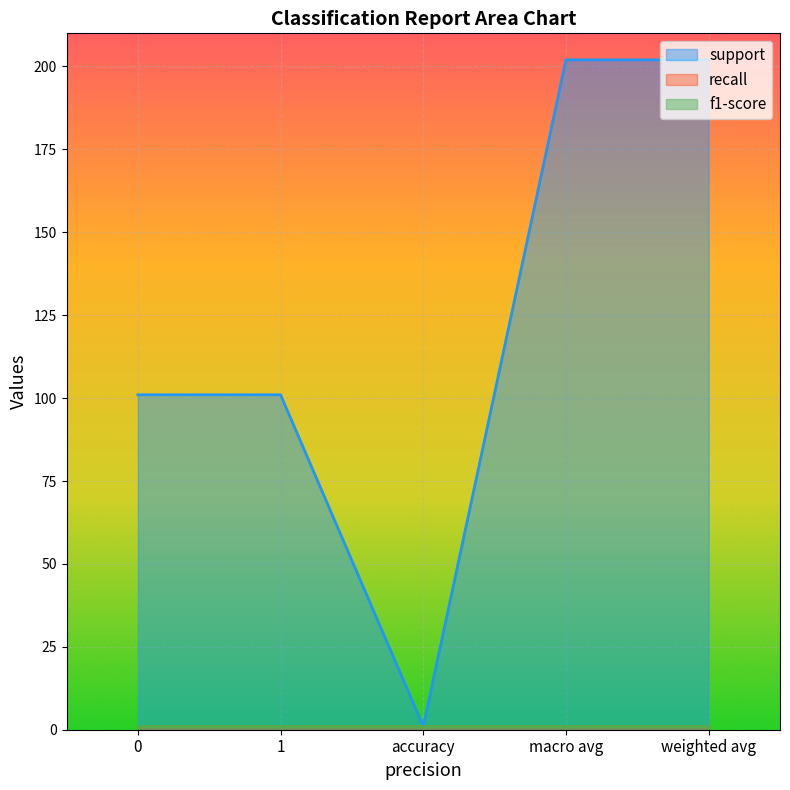

What is the label of the 1st point from the right?

weighted avg